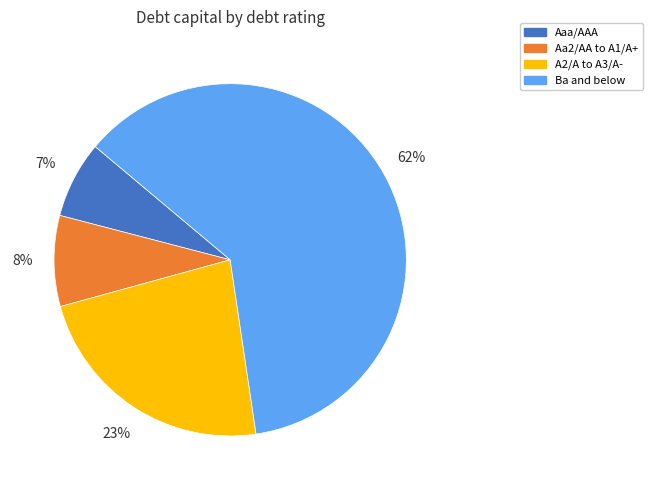

Which category has the smallest portion of the pie?

Aaa/AAA